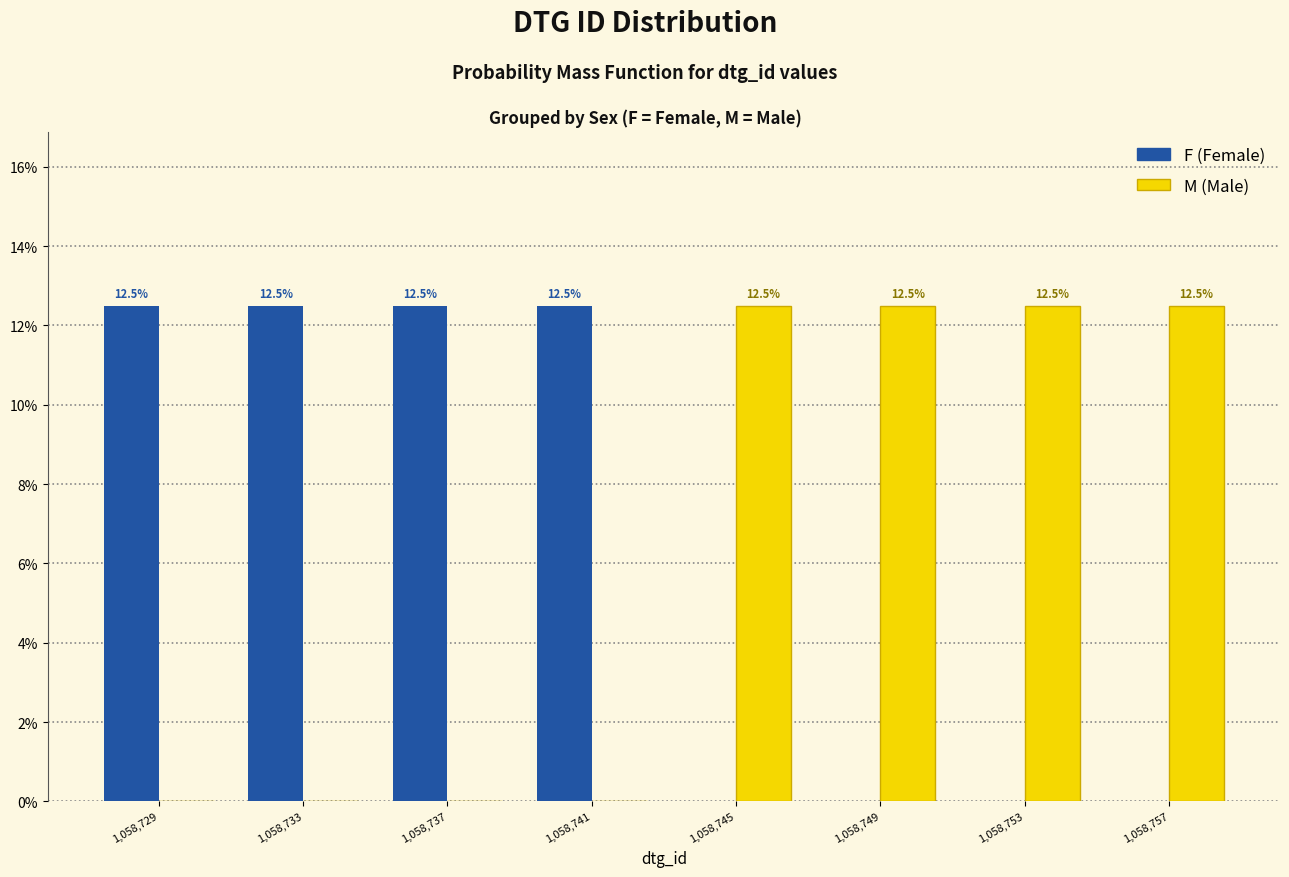

Reading left to right, extract all data points from this chart.

F: 1,058,729=12.5	1,058,733=12.5	1,058,737=12.5	1,058,741=12.5	1,058,745=0.0	1,058,749=0.0	1,058,753=0.0	1,058,757=0.0
M: 1,058,729=0.0	1,058,733=0.0	1,058,737=0.0	1,058,741=0.0	1,058,745=12.5	1,058,749=12.5	1,058,753=12.5	1,058,757=12.5